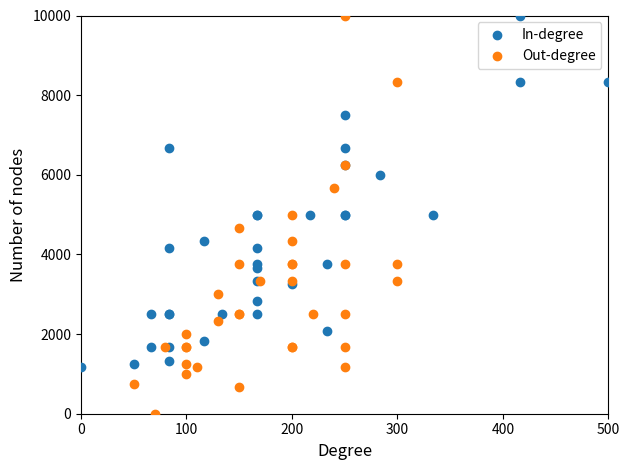

Which series has the largest Y range (max minus min)?

Out-degree